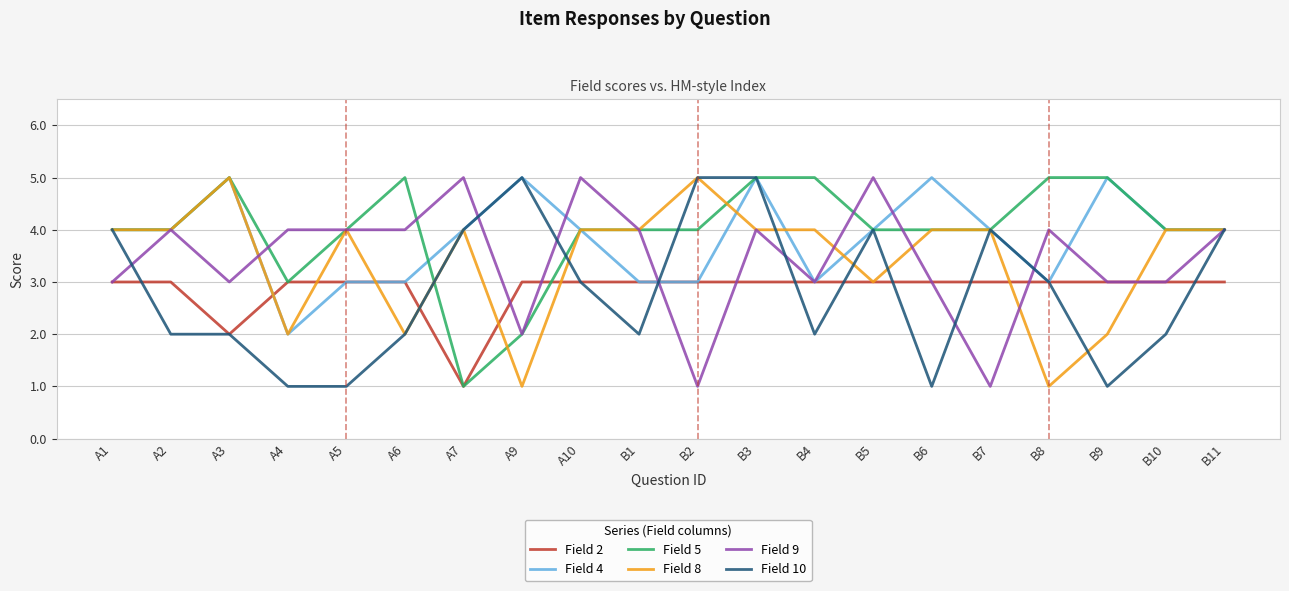

How many lines are shown in the chart?

6